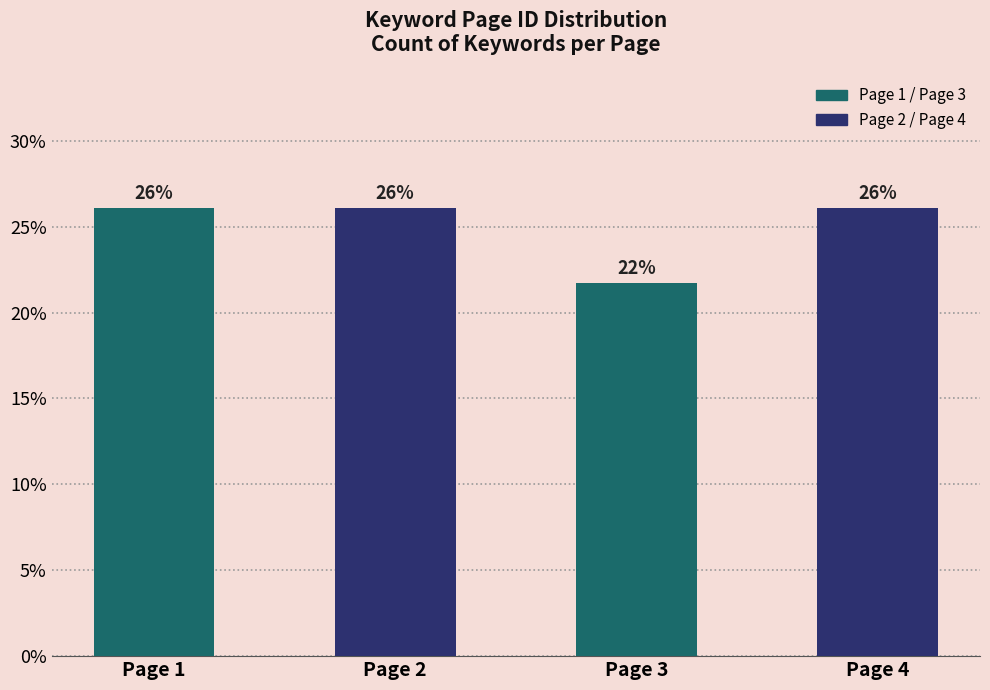

True or false: the data shows 7.5 at Page 1.

False